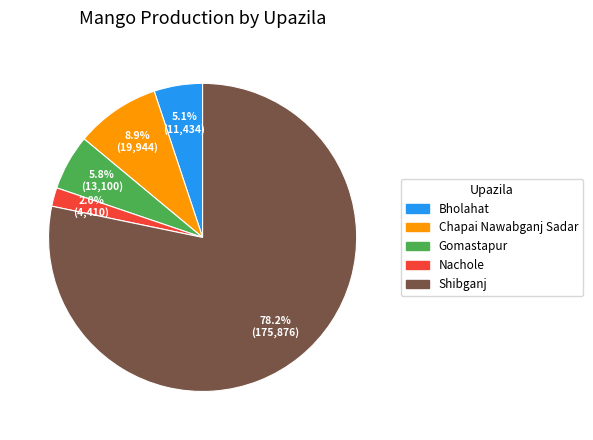

Is Shibganj the majority of the pie?

Yes